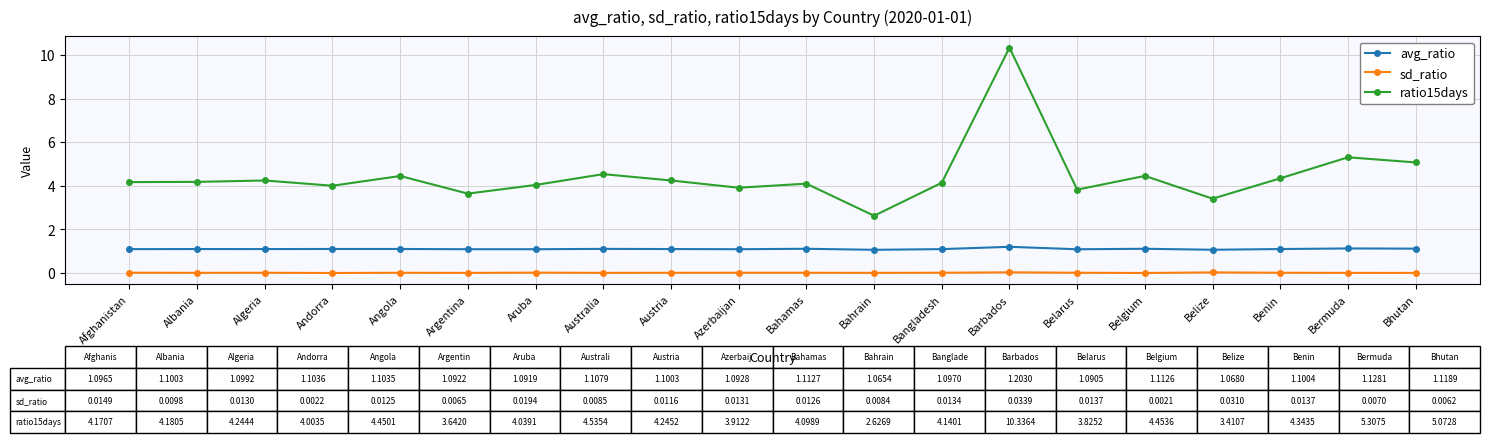

Which series has the largest range (max minus min)?

ratio15days